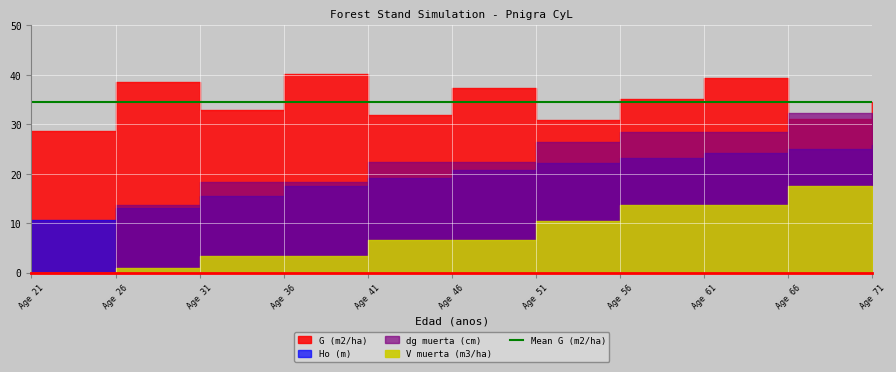

How many values in the G (m2/ha) series exceed 34?

6